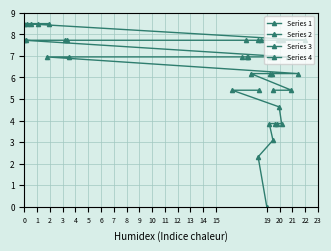

Which category has the highest value in the Series 4 series?

5